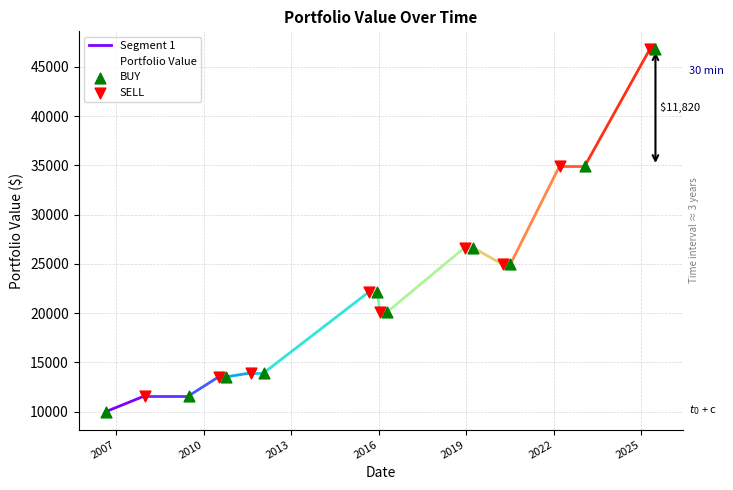

What is the change in value from 2006-08-29 to 2010-07-07?

+3524.2